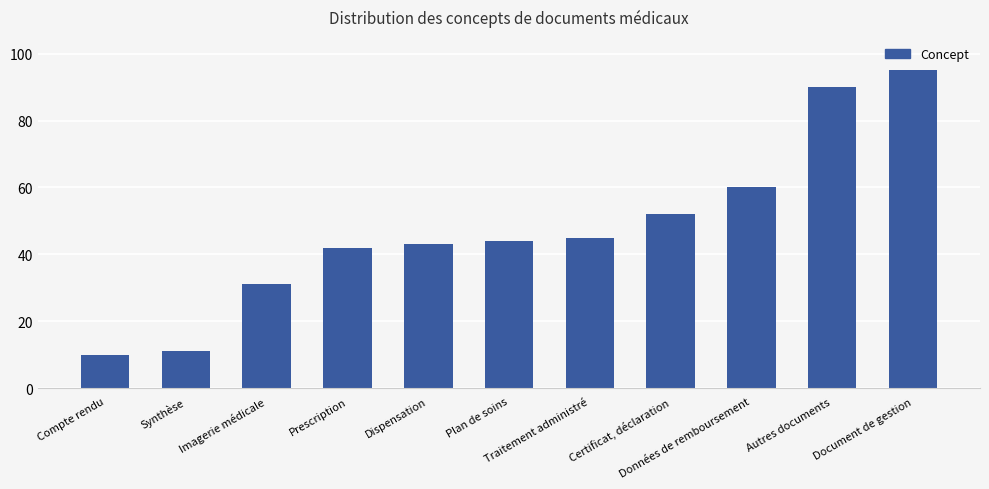

What is the sum of all values?

523